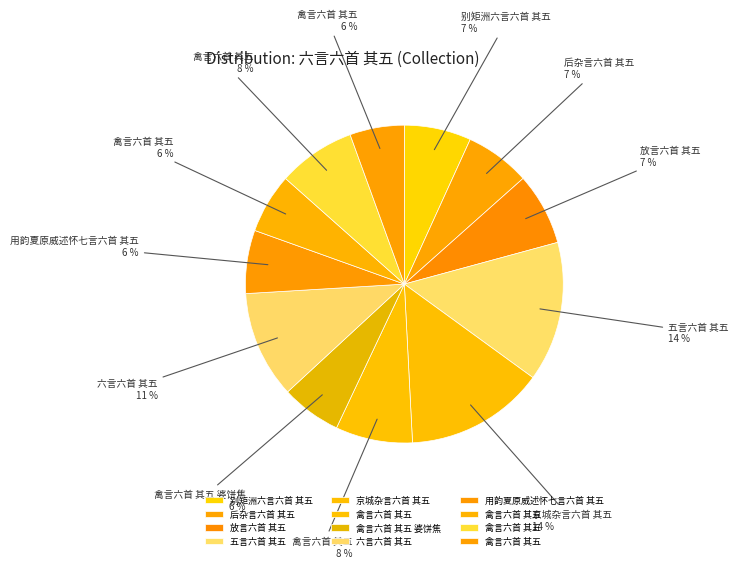

Count the number of slices in the pie.

12